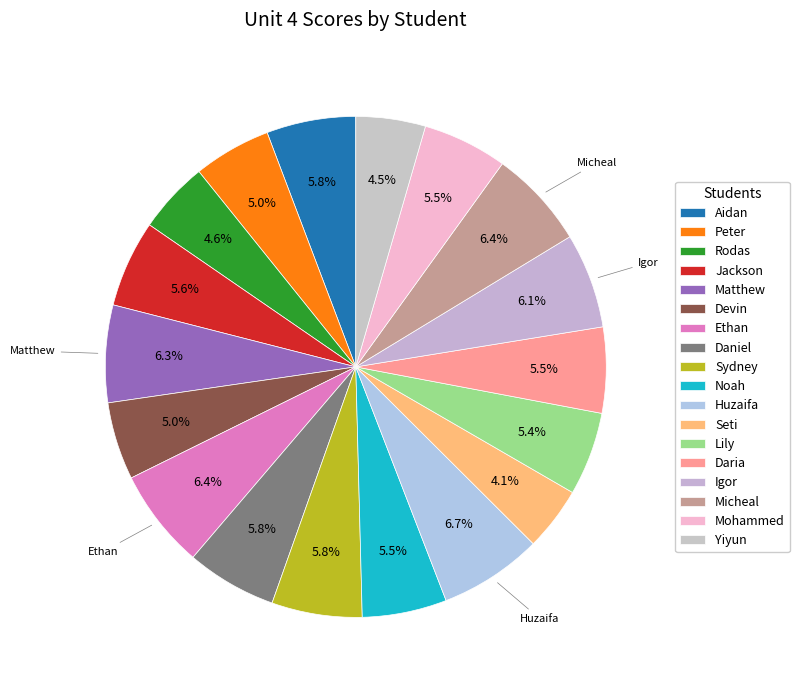

Which slice is the largest?

Huzaifa